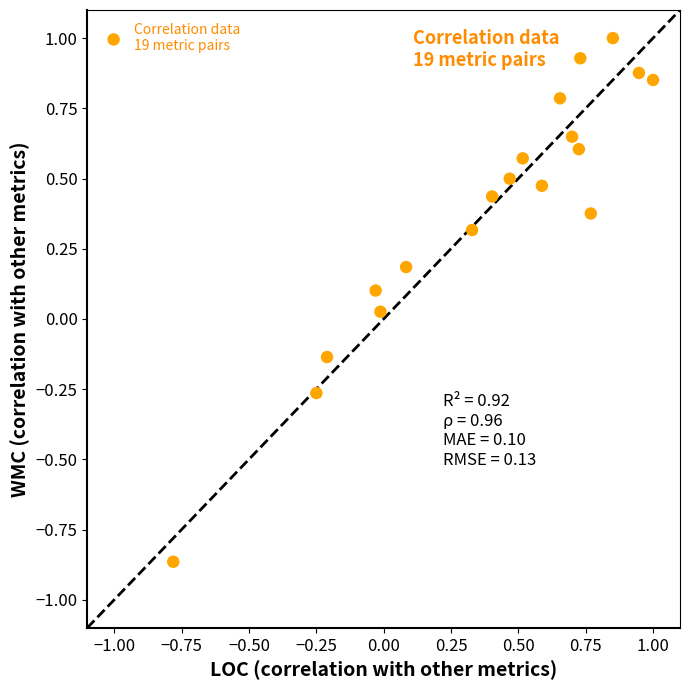

What is the range of Y values (max minus min)?

1.9